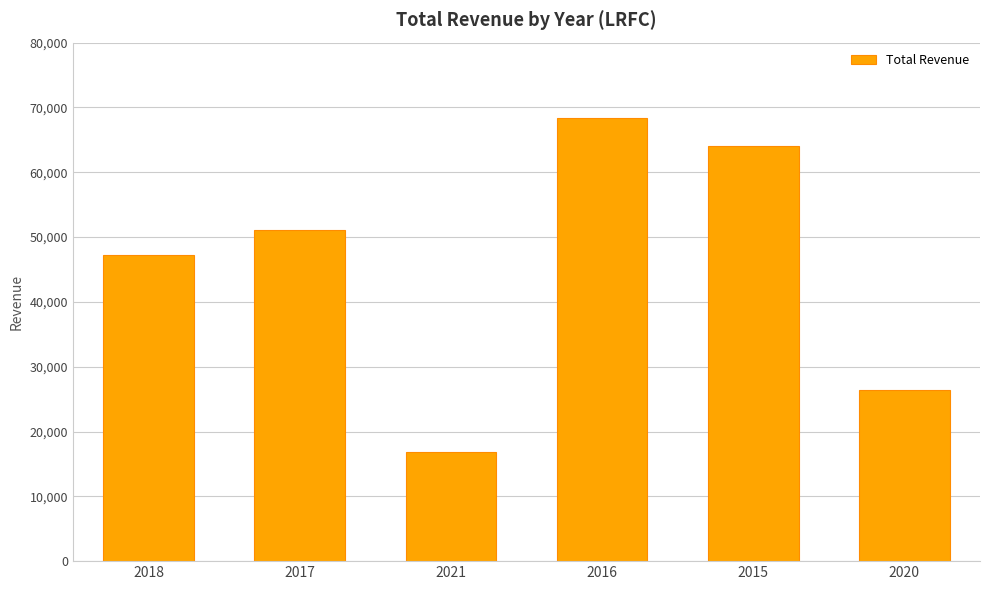

Which label corresponds to the smallest value in the chart?

2021